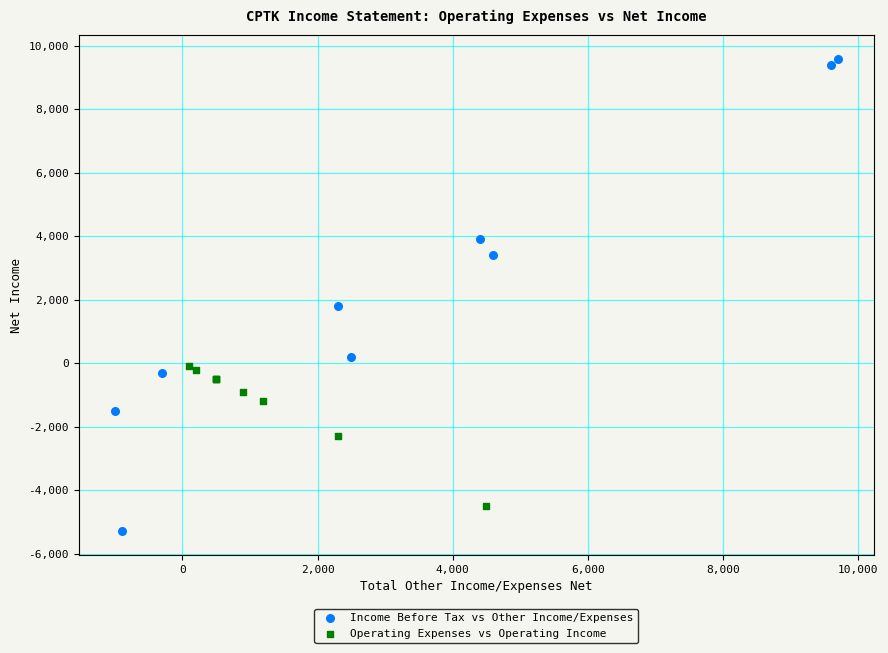

Which series reaches the minimum Y coordinate?

Income Before Tax vs Other Income/Expenses